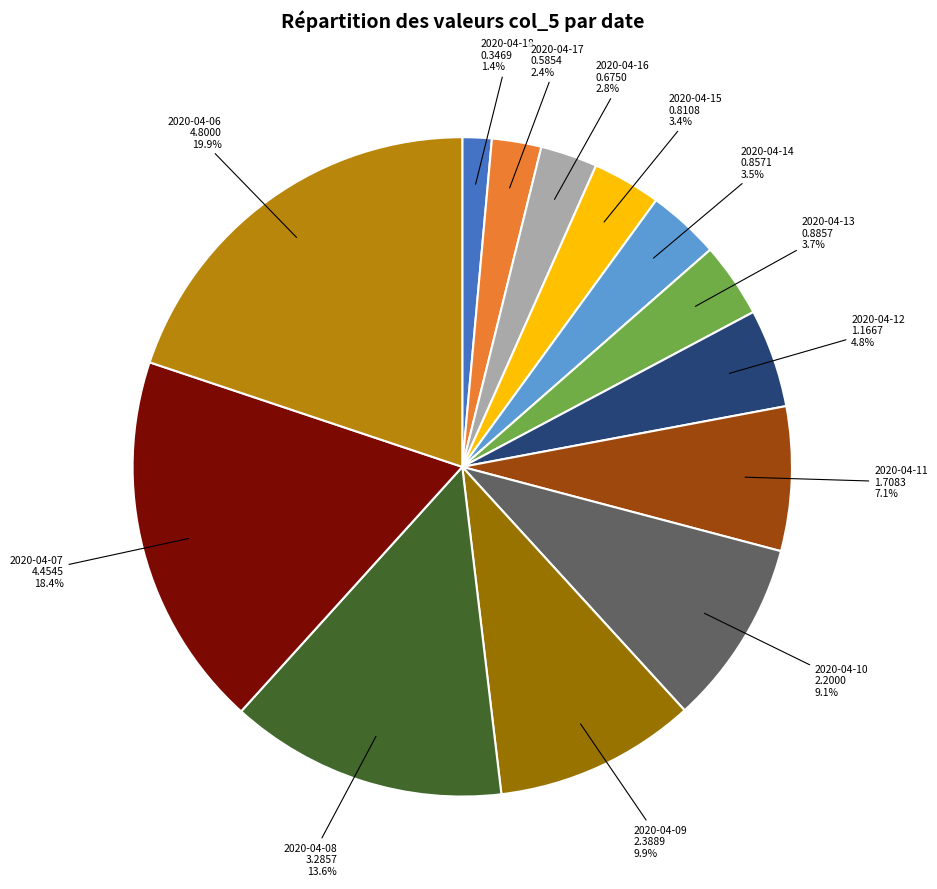

What is the total percentage of 2020-04-07 and 2020-04-08?

32.0%